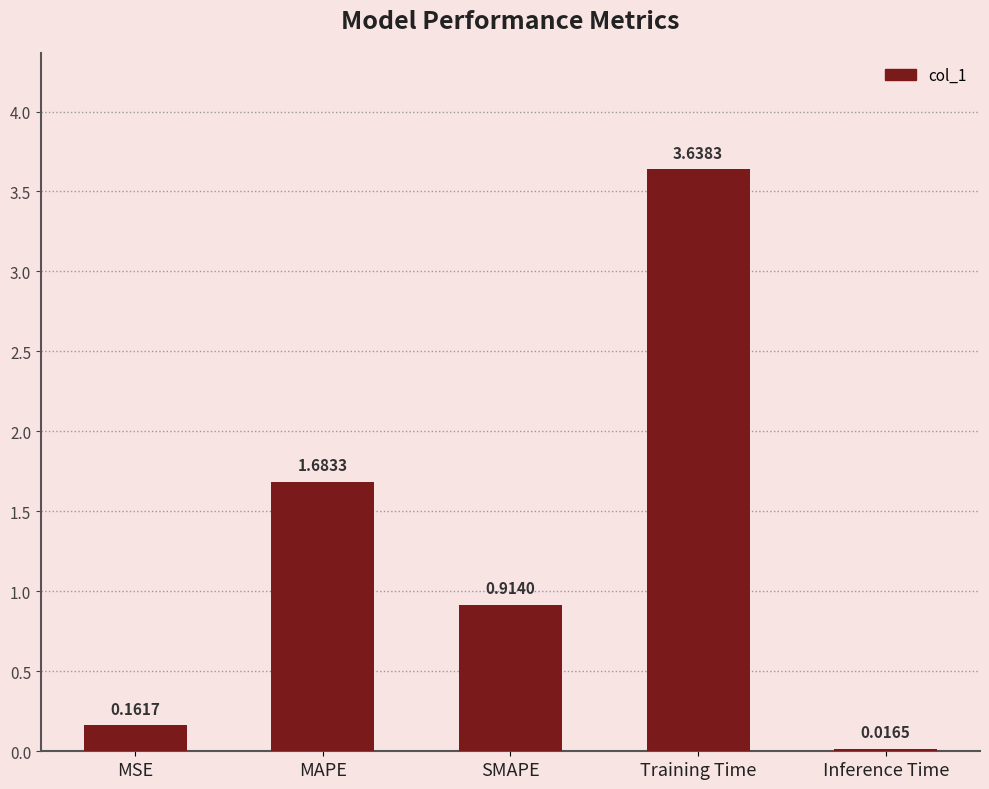

Which label corresponds to the smallest value in the chart?

Inference Time